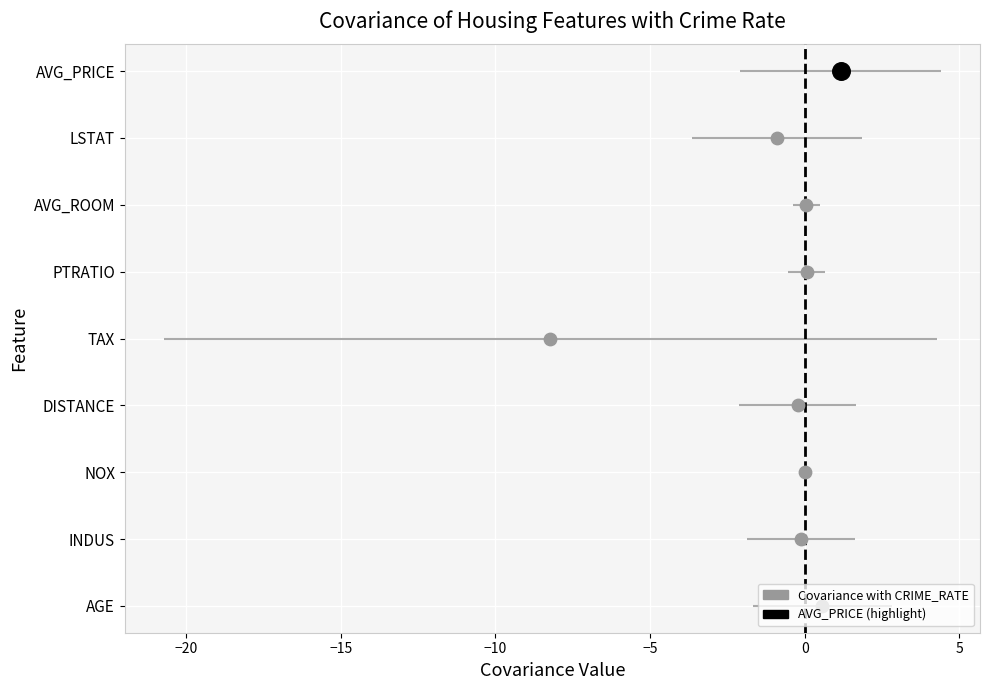

Which has a higher value, DISTANCE or LSTAT?

DISTANCE